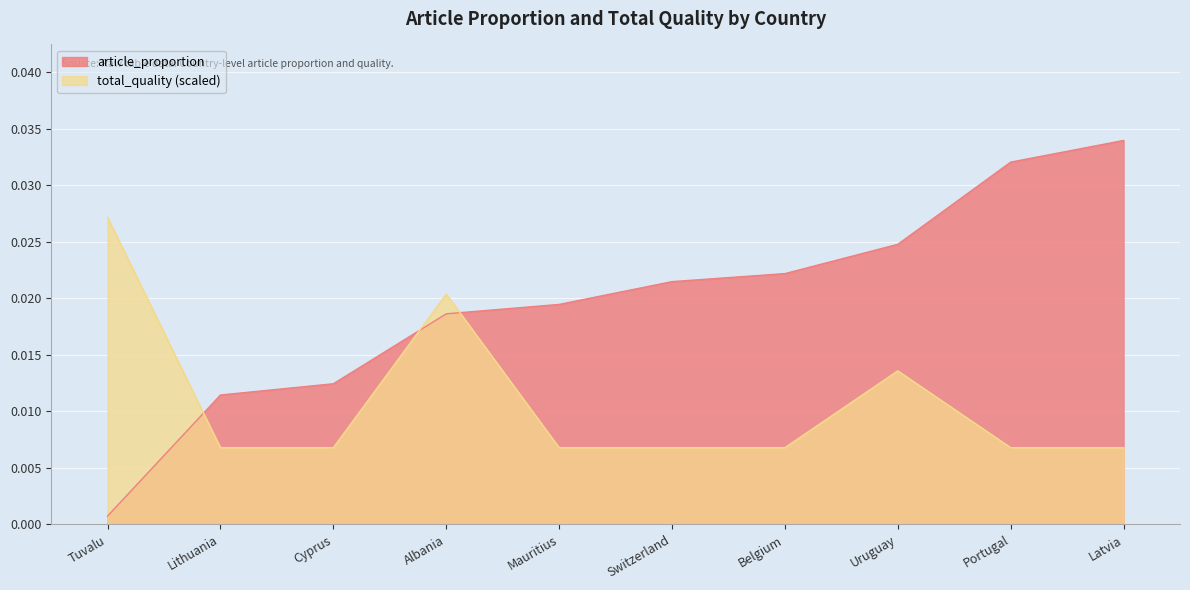

How many times do total_quality (scaled) and article_proportion cross each other?

3